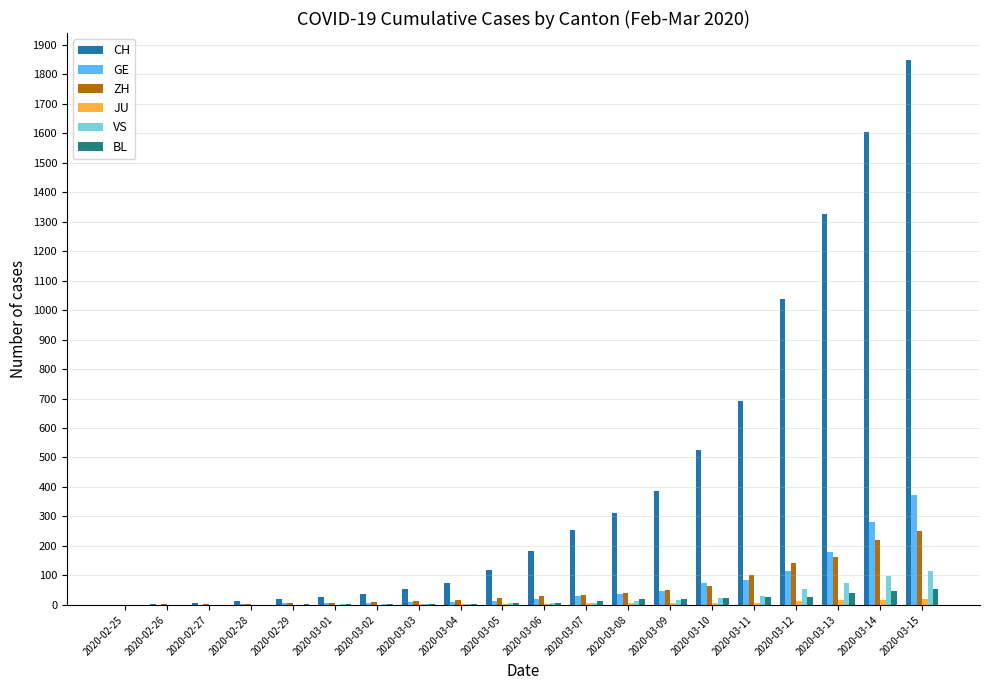

Which series has the largest total across all categories?

CH